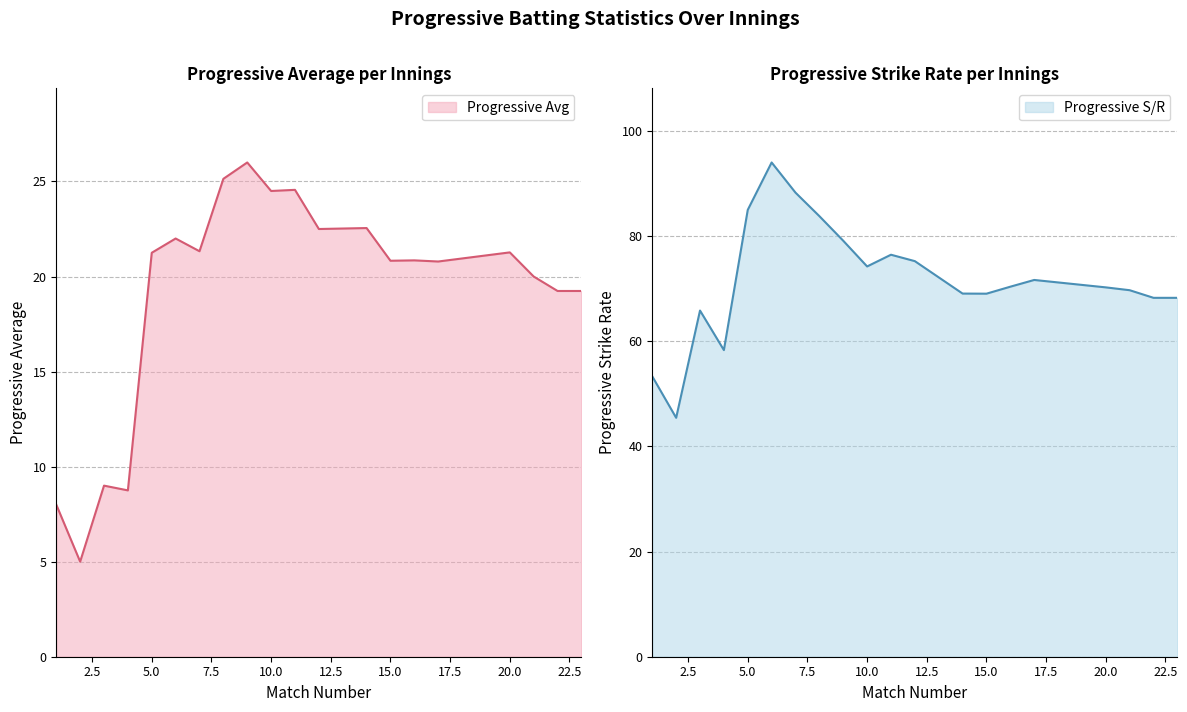

What are all the series names shown in the legend?

Progressive Avg, Progressive S/R